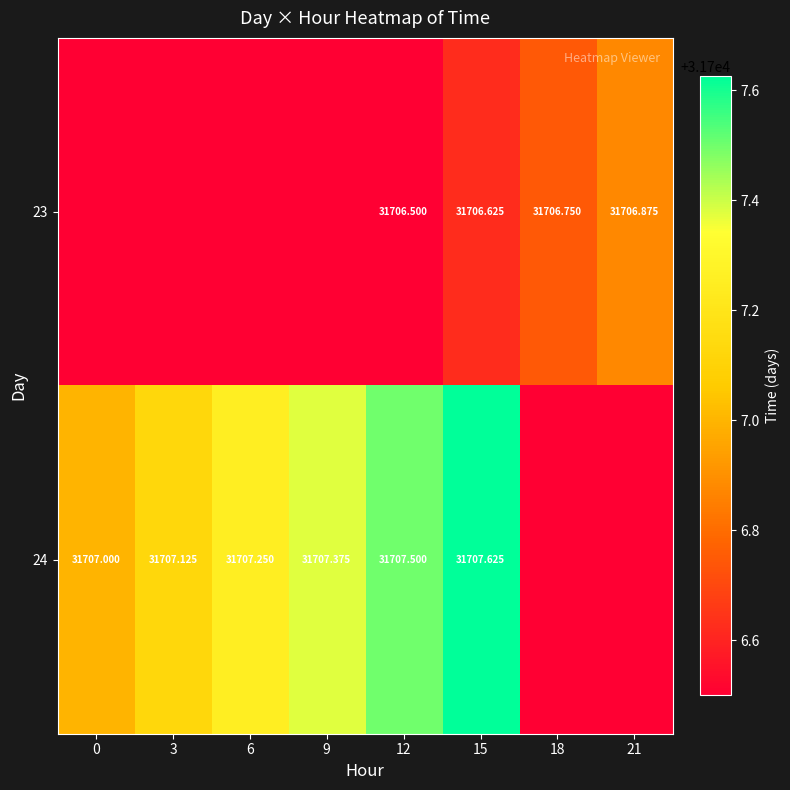

Between 9 and 15, which series saw the biggest shift?

24